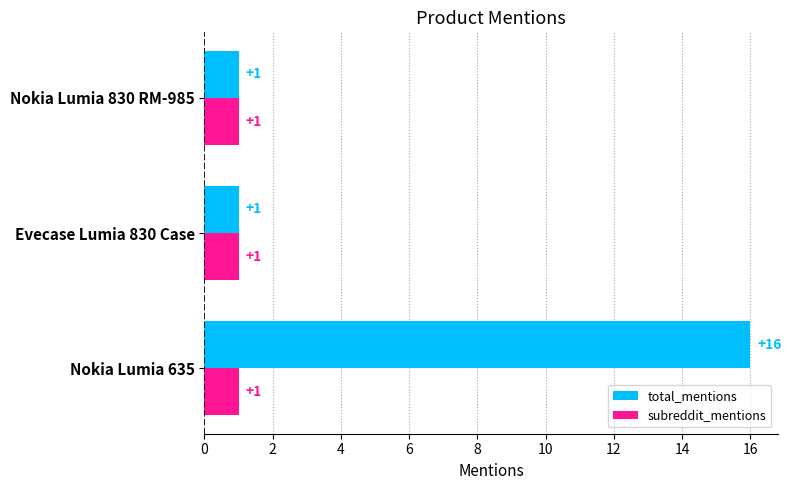

What is the difference between the maximum and minimum values in the total_mentions series?

15